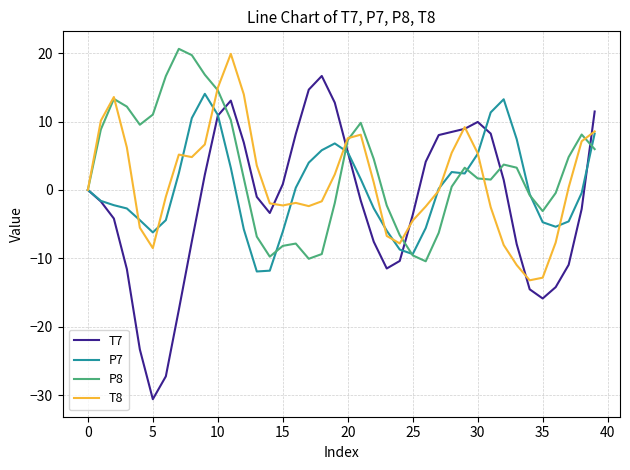

Does the chart have visible grid lines?

Yes